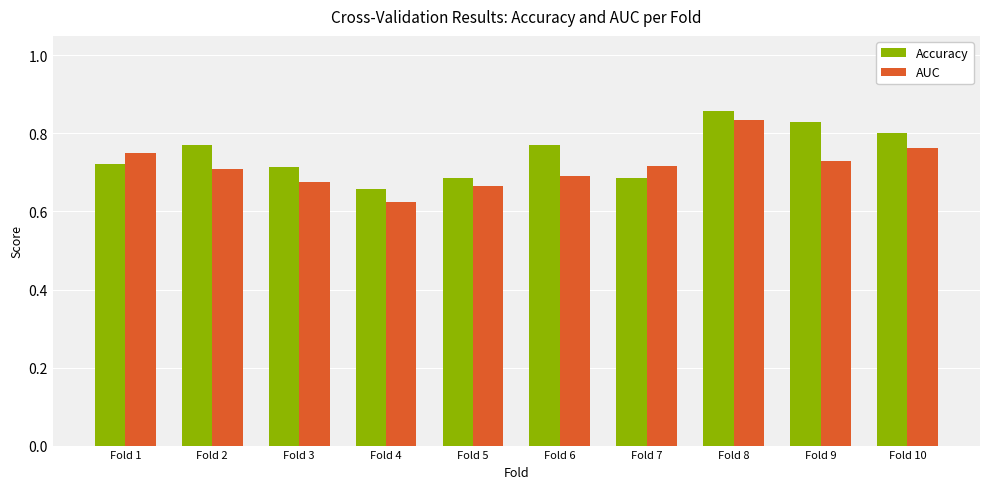

Which category has the highest value across all series?

Fold 8